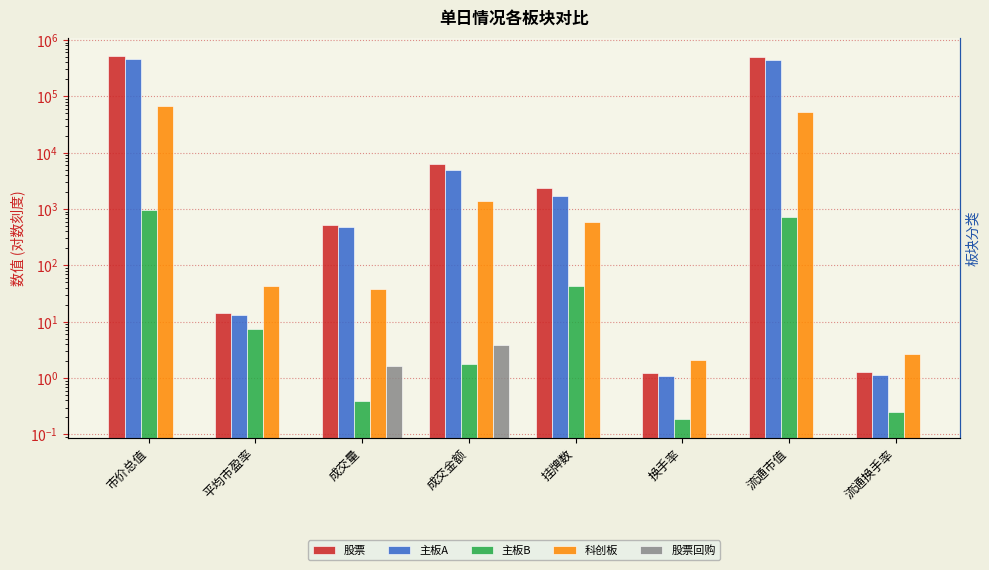

What is the label of the 5th bar from the right?

成交金额